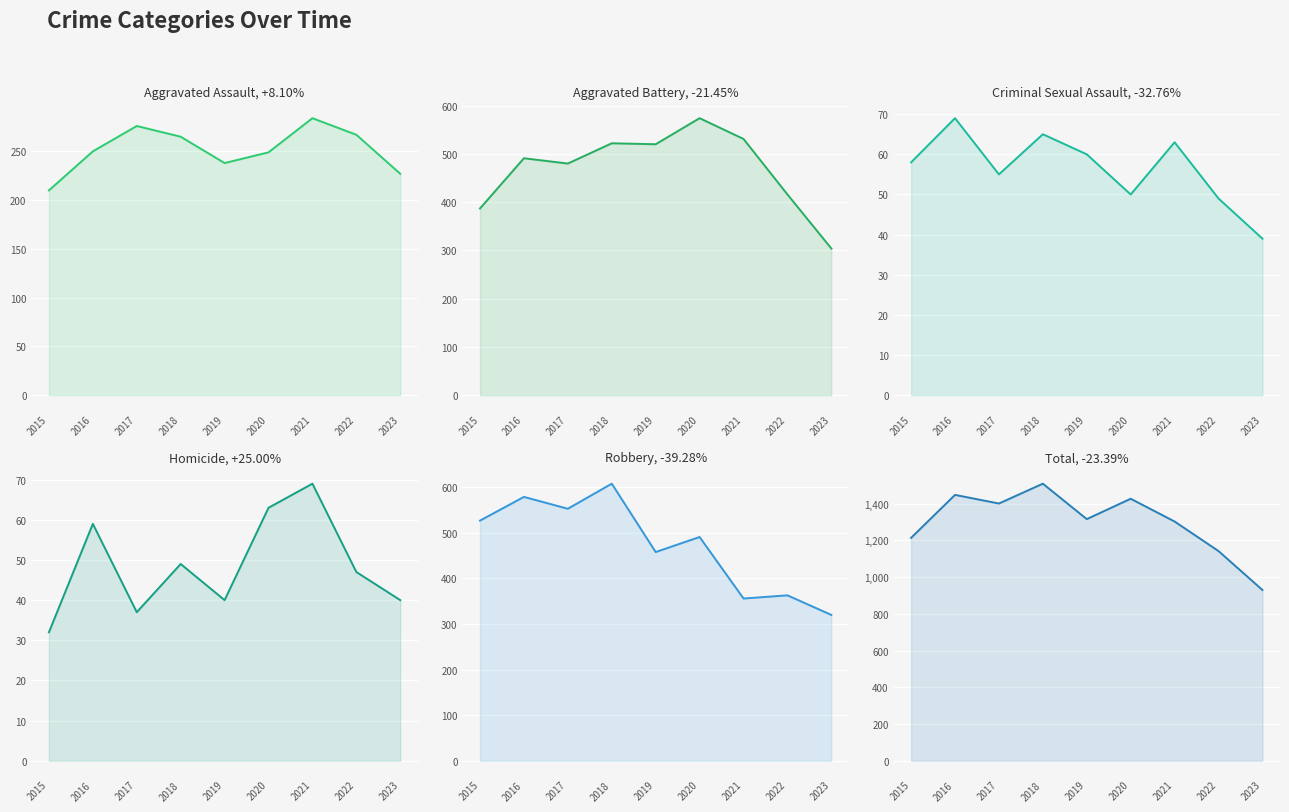

Where is Aggravated Assault nearest to the value 247?

2020